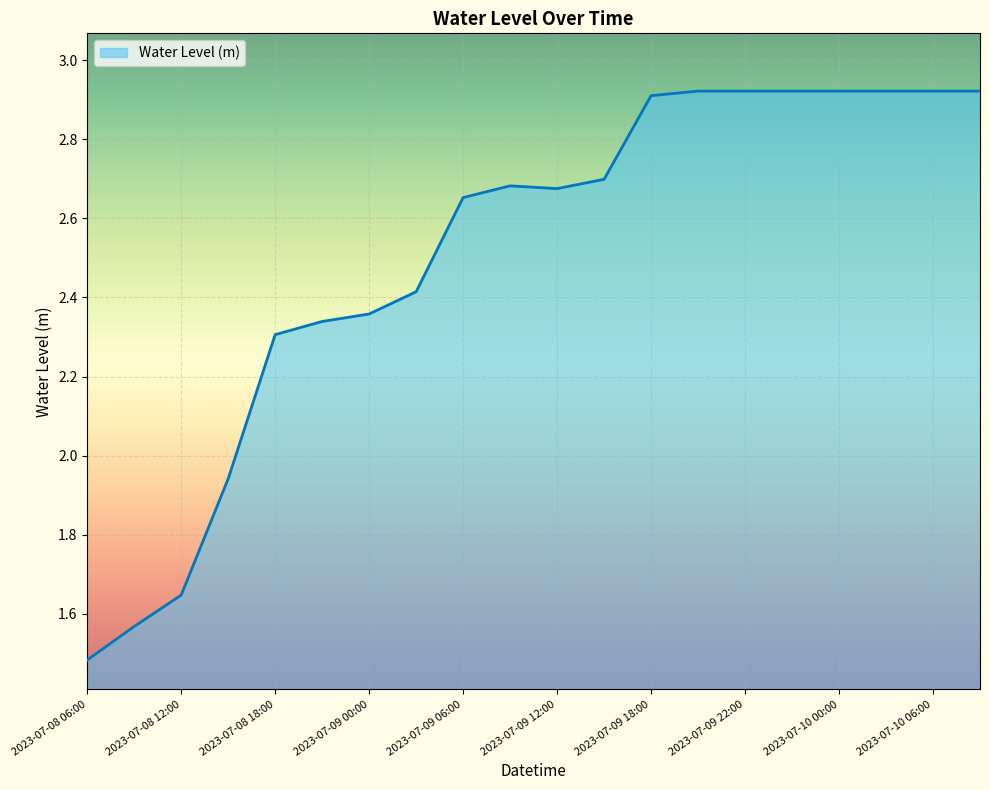

What is the difference between the maximum and minimum values?

1.4